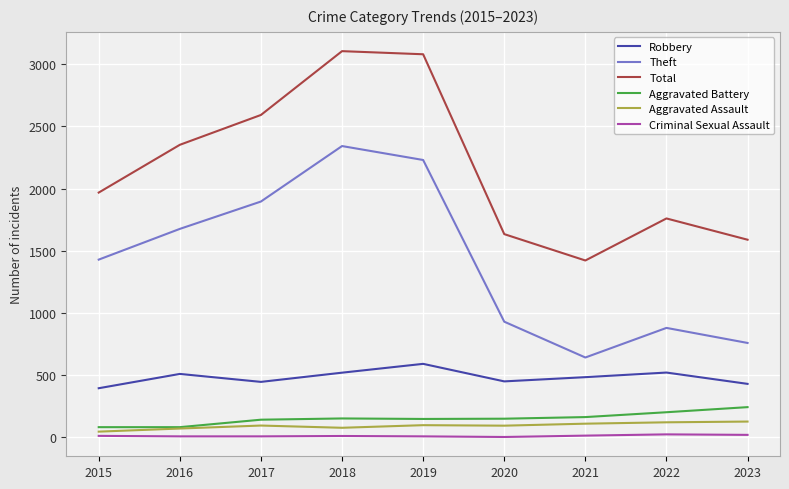

What is the total value across all series at 2018?

6207